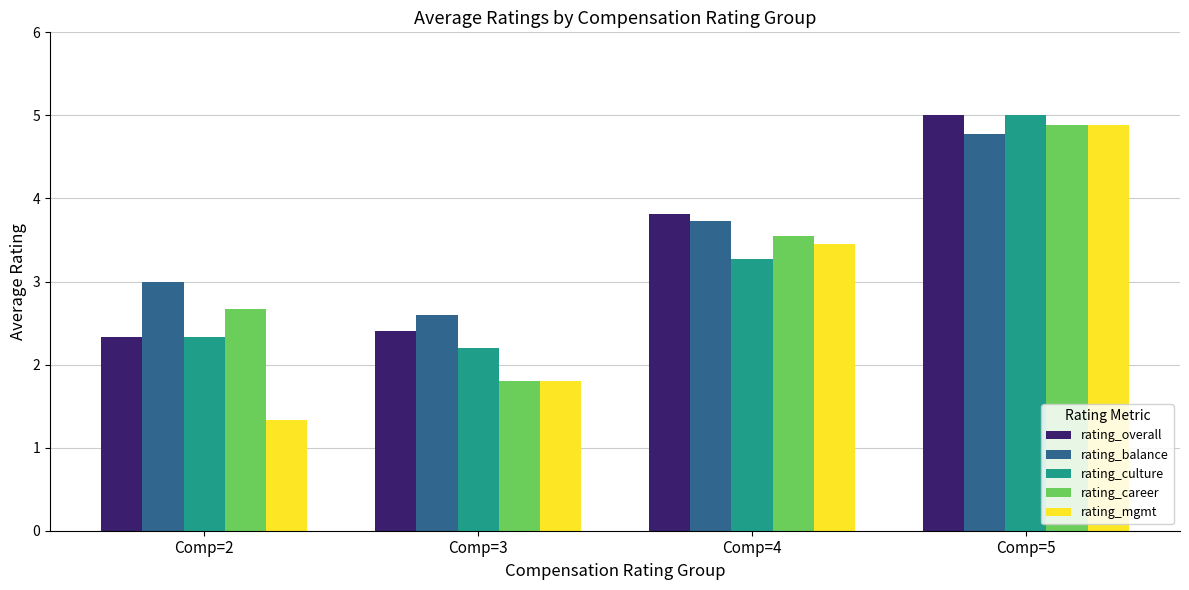

List the labels in order of rating_career value, largest first.

Comp=5, Comp=4, Comp=2, Comp=3